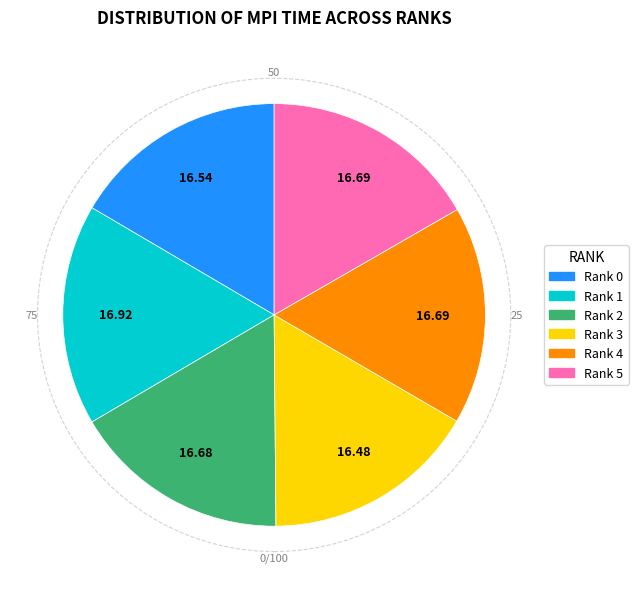

Is Rank 2 the majority of the pie?

No